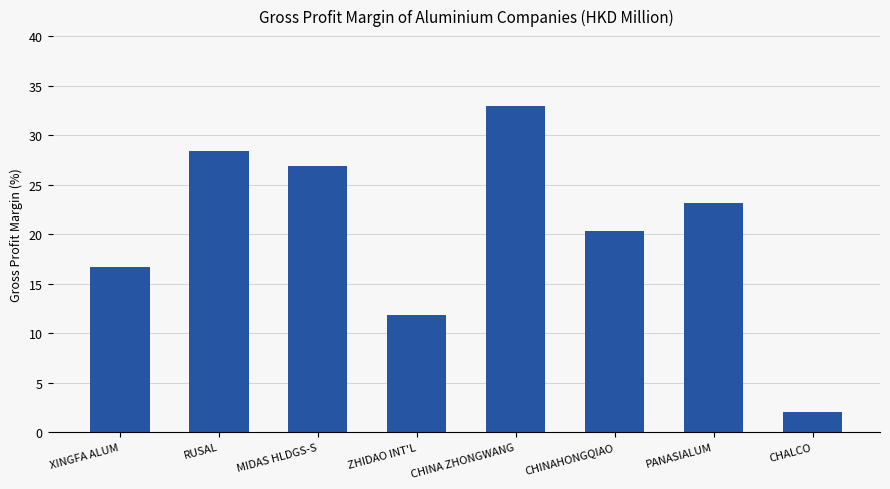

Reading right to left, list all the values displayed in this chart.

2.0	23.2	20.3	32.9	11.9	26.9	28.4	16.7